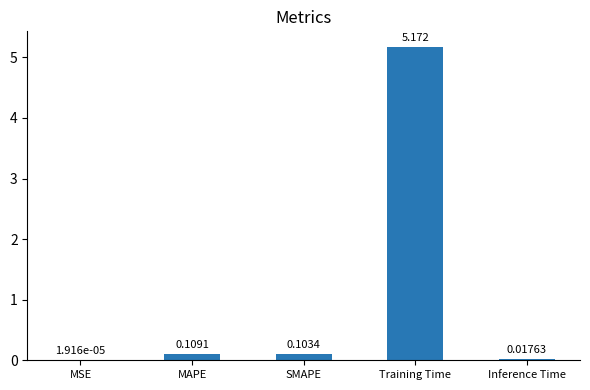

Which has a higher value, Training Time or SMAPE?

Training Time